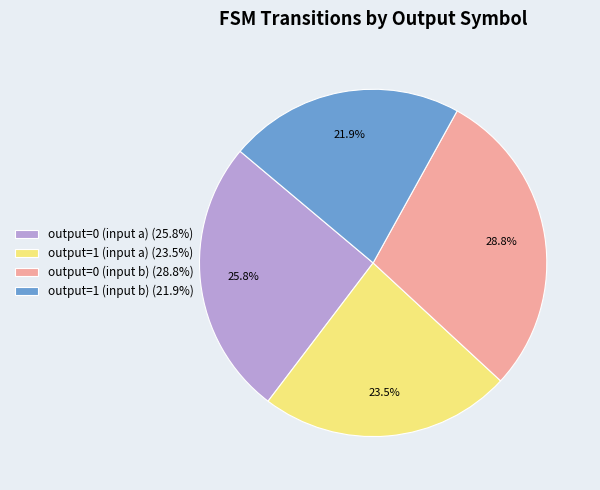

To the nearest percent, what portion does output=0 (input a) represent?

26%